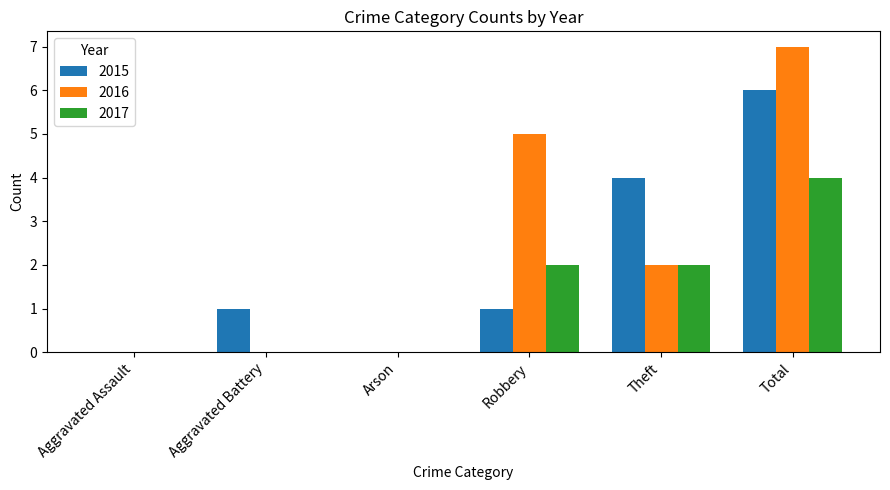

At which category is the sum across all series the highest?

Total